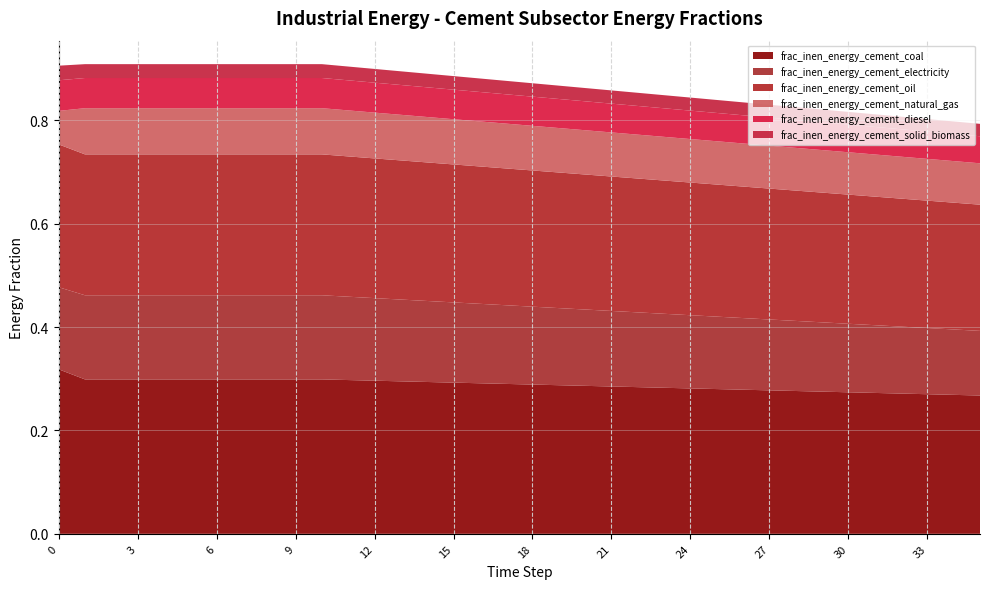

Reading right to left, extract all data points from this chart.

frac_inen_energy_cement_coal: 0.3	0.3	0.3	0.3	0.3	0.3	0.3	0.3	0.3	0.3	0.3	0.3	0.3	0.3	0.3	0.3	0.3	0.3	0.3	0.3	0.3	0.3	0.3	0.3	0.3	0.3	0.3	0.3	0.3	0.3	0.3	0.3	0.3	0.3	0.3	0.3
frac_inen_energy_cement_electricity: 0.1	0.1	0.1	0.1	0.1	0.1	0.1	0.1	0.1	0.1	0.1	0.1	0.1	0.1	0.1	0.1	0.1	0.2	0.2	0.2	0.2	0.2	0.2	0.2	0.2	0.2	0.2	0.2	0.2	0.2	0.2	0.2	0.2	0.2	0.2	0.2
frac_inen_energy_cement_oil: 0.2	0.2	0.2	0.2	0.2	0.2	0.3	0.3	0.3	0.3	0.3	0.3	0.3	0.3	0.3	0.3	0.3	0.3	0.3	0.3	0.3	0.3	0.3	0.3	0.3	0.3	0.3	0.3	0.3	0.3	0.3	0.3	0.3	0.3	0.3	0.3
frac_inen_energy_cement_natural_gas: 0.1	0.1	0.1	0.1	0.1	0.1	0.1	0.1	0.1	0.1	0.1	0.1	0.1	0.1	0.1	0.1	0.1	0.1	0.1	0.1	0.1	0.1	0.1	0.1	0.1	0.1	0.1	0.1	0.1	0.1	0.1	0.1	0.1	0.1	0.1	0.1
frac_inen_energy_cement_diesel: 0.1	0.1	0.1	0.1	0.1	0.1	0.1	0.1	0.1	0.1	0.1	0.1	0.1	0.1	0.1	0.1	0.1	0.1	0.1	0.1	0.1	0.1	0.1	0.1	0.1	0.1	0.1	0.1	0.1	0.1	0.1	0.1	0.1	0.1	0.1	0.1
frac_inen_energy_cement_solid_biomass: 0.0	0.0	0.0	0.0	0.0	0.0	0.0	0.0	0.0	0.0	0.0	0.0	0.0	0.0	0.0	0.0	0.0	0.0	0.0	0.0	0.0	0.0	0.0	0.0	0.0	0.0	0.0	0.0	0.0	0.0	0.0	0.0	0.0	0.0	0.0	0.0